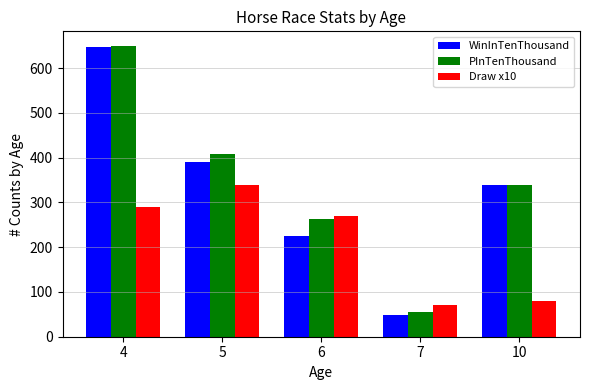

Are the bars grouped side by side (vs. stacked)?

Yes